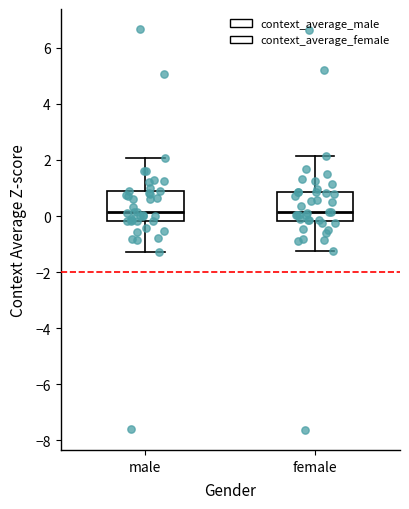

Reading left to right, transcribe this box plot: for each box, give where its median line is, the range the box spans, and where its two whiskers end, as read against the y-axis. The values are not printed on the chart, so give them approximately, as read against the axis.

male: median 0.2, box -0.2 to 0.8, whiskers -1.2 to 2.0
female: median 0.2, box -0.2 to 0.8, whiskers -1.2 to 2.2